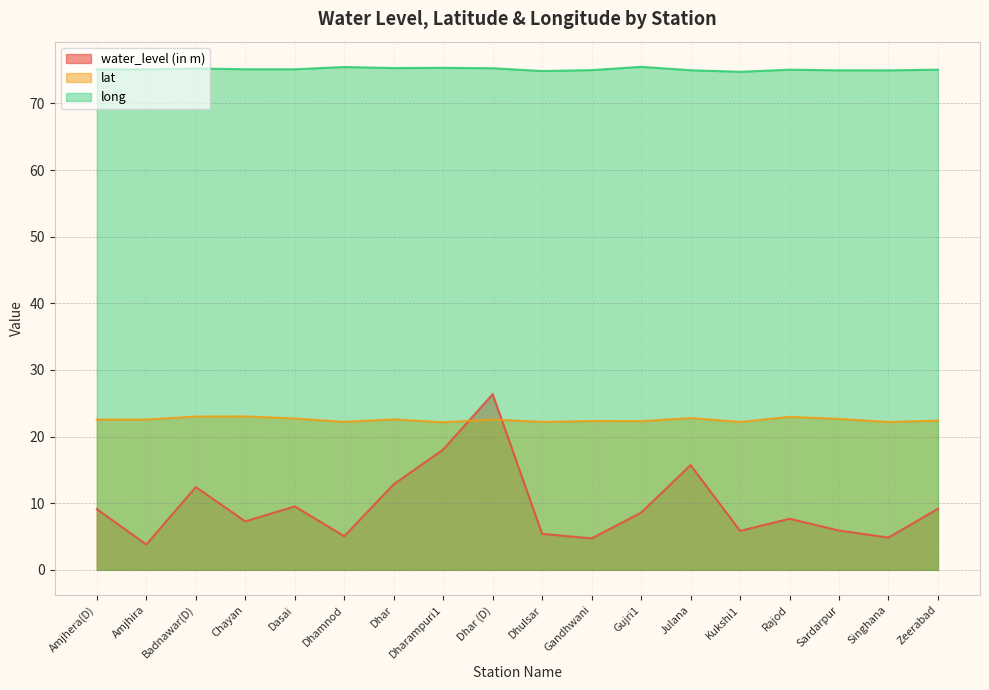

At which category does lat reach its first local peak?

Chayan